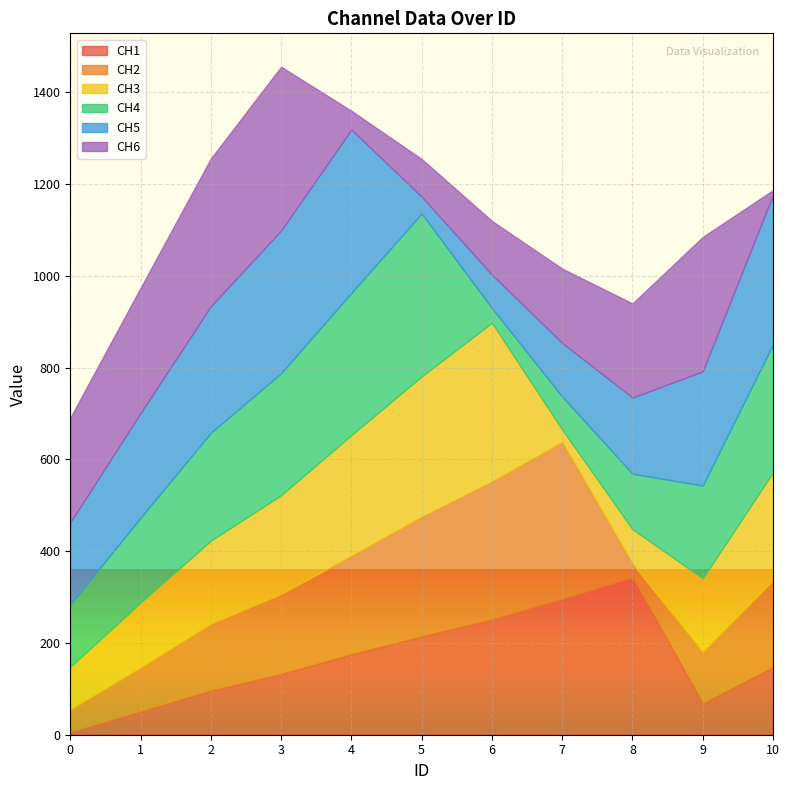

The CH6 series shows 26 at 4. True or false?

False